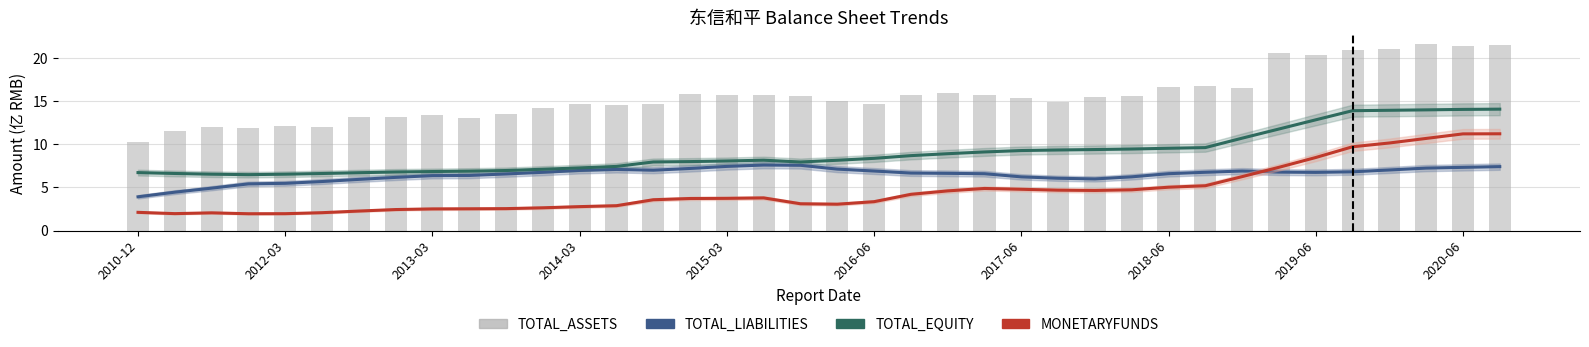

Reading left to right, transcribe all the data shown in this chart.

TOTAL_LIABILITIES: 3.9	4.4	4.9	5.4	5.5	5.7	5.9	6.2	6.4	6.4	6.6	6.7	7.0	7.1	7.0	7.2	7.4	7.6	7.6	7.1	6.9	6.7	6.6	6.6	6.2	6.1	6.0	6.2	6.6	6.7	6.9	6.8	6.7	6.8	7.0	7.2	7.3	7.4
TOTAL_EQUITY: 6.7	6.6	6.5	6.5	6.5	6.6	6.7	6.8	6.8	6.9	6.9	7.1	7.3	7.4	7.9	8.0	8.1	8.1	7.9	8.1	8.4	8.7	8.9	9.1	9.3	9.3	9.4	9.4	9.5	9.6	10.7	11.8	12.8	13.9	13.9	14.0	14.0	14.1
MONETARYFUNDS: 2.1	2.0	2.0	1.9	2.0	2.1	2.3	2.4	2.5	2.5	2.5	2.6	2.8	2.9	3.6	3.7	3.7	3.8	3.1	3.1	3.3	4.2	4.6	4.9	4.8	4.7	4.6	4.7	5.0	5.2	6.2	7.3	8.5	9.7	10.1	10.7	11.2	11.2
TOTAL_ASSETS: 10.3	11.5	12.0	11.8	12.1	12.0	13.2	13.2	13.3	13.0	13.5	14.2	14.7	14.5	14.6	15.8	15.7	15.7	15.6	15.0	14.7	15.7	15.9	15.7	15.3	14.9	15.5	15.6	16.6	16.7	16.5	20.5	20.3	20.9	21.0	21.6	21.4	21.4